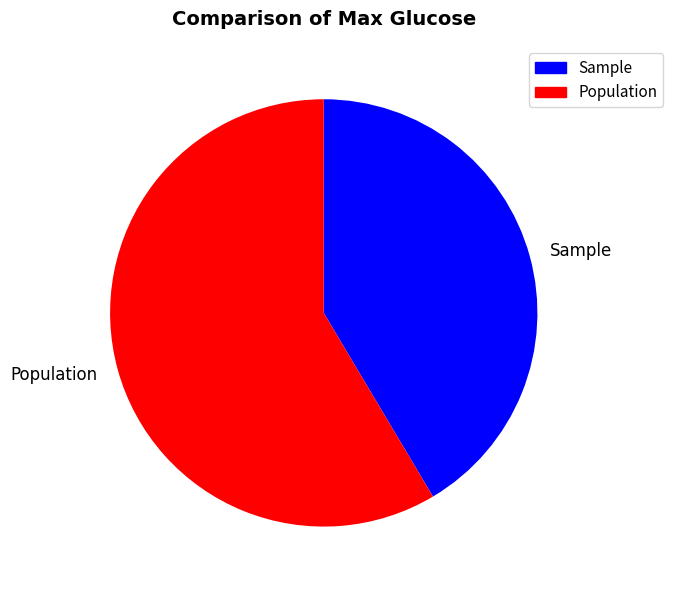

Is there any slice that represents more than half of the pie?

Yes